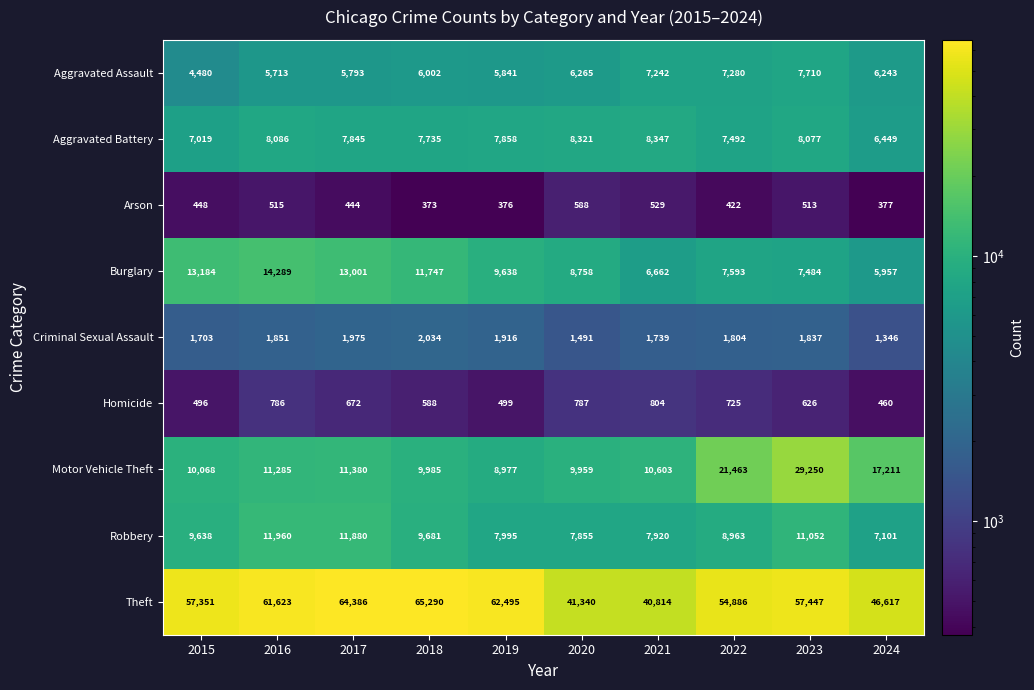

What is the difference between the Burglary values at 2018 and 2016?

2542